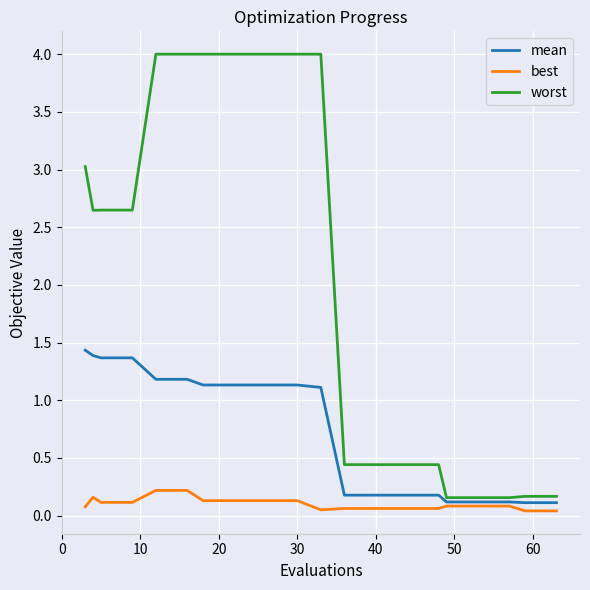

Which series has the largest range (max minus min)?

worst